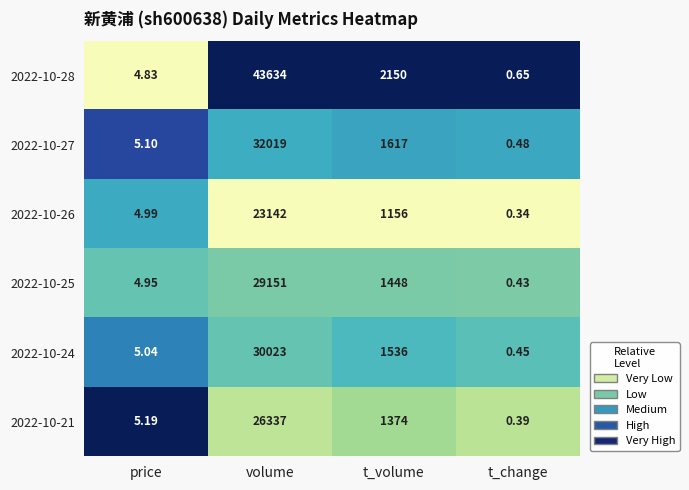

At which label does 2022-10-27 reach its peak?

volume